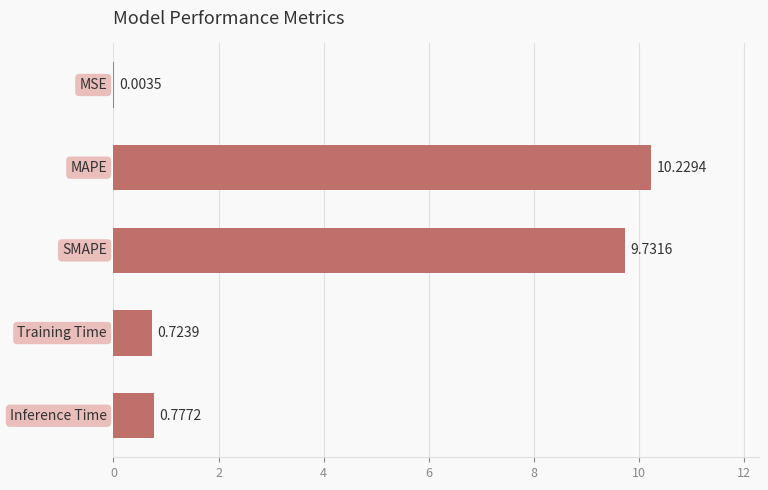

What is the sum of all values?

21.5